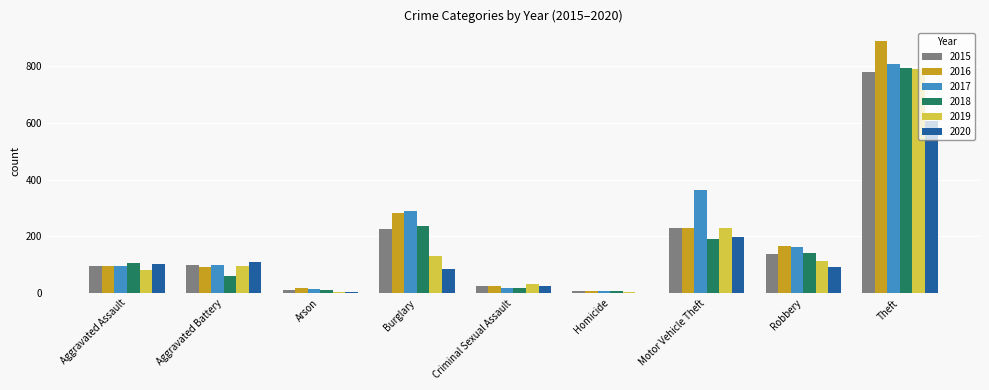

Which series changed the most between Aggravated Assault and Motor Vehicle Theft?

2017